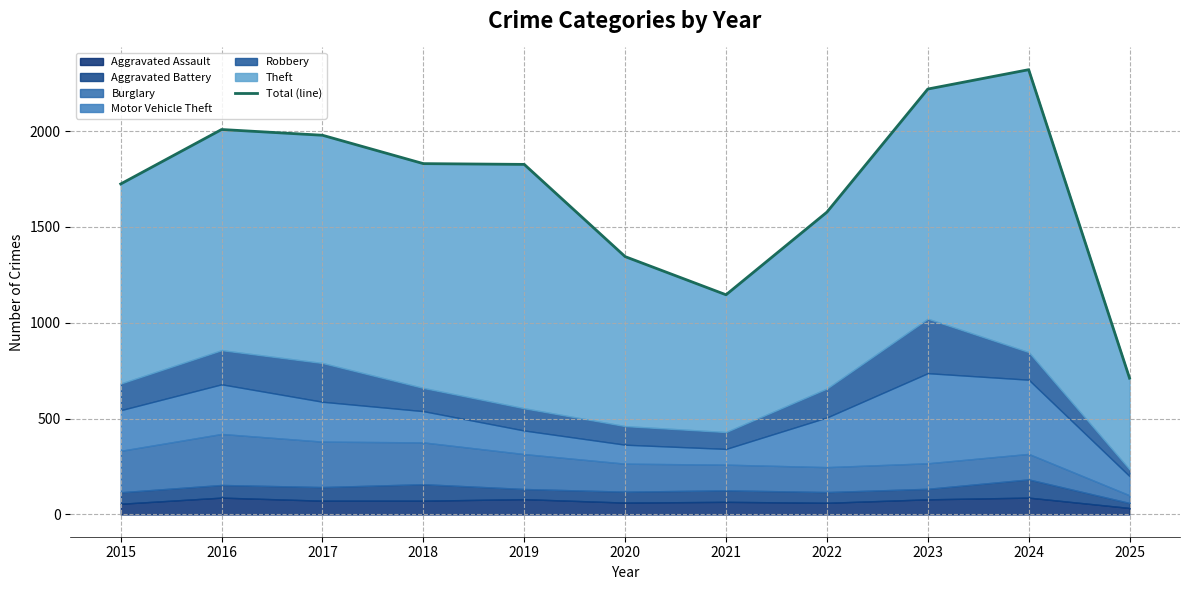

At which label does the data first exceed 1826?

2016